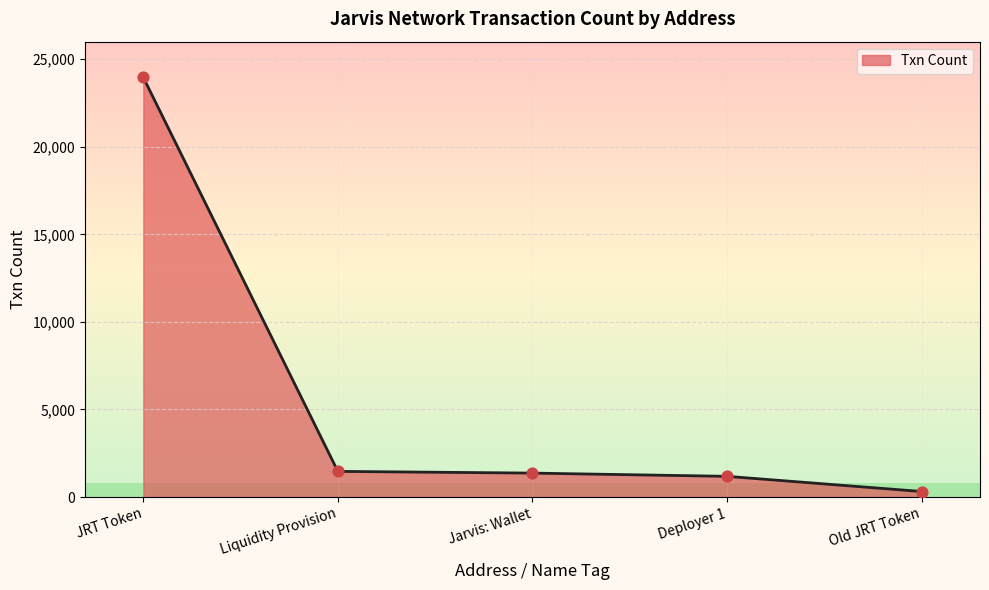

Between Old JRT Token and Deployer 1, which is larger?

Deployer 1